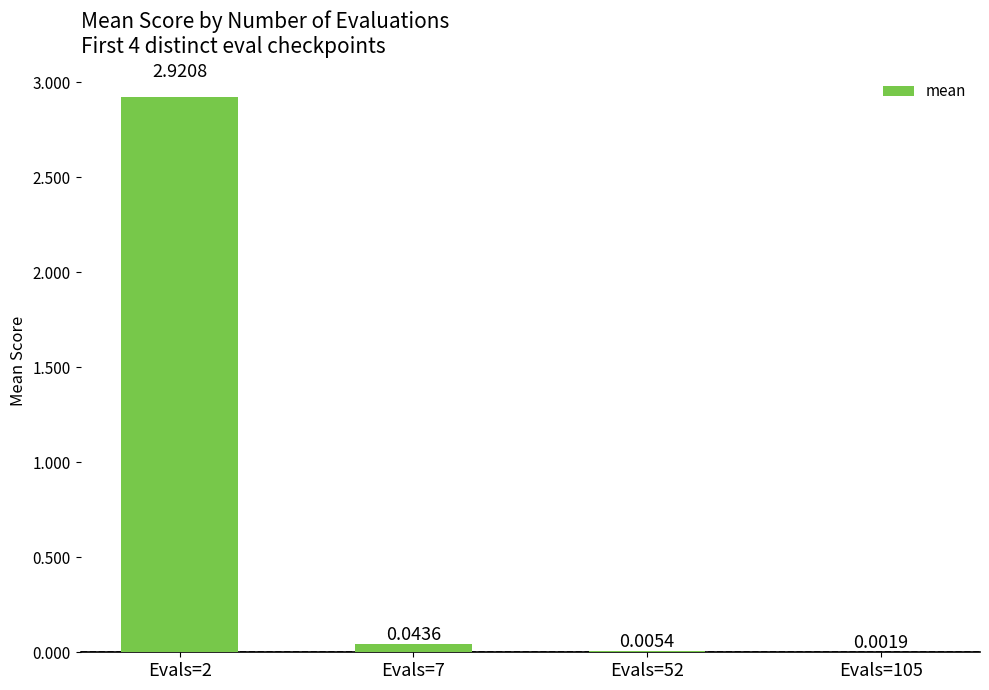

What is the sum of all values?

3.0